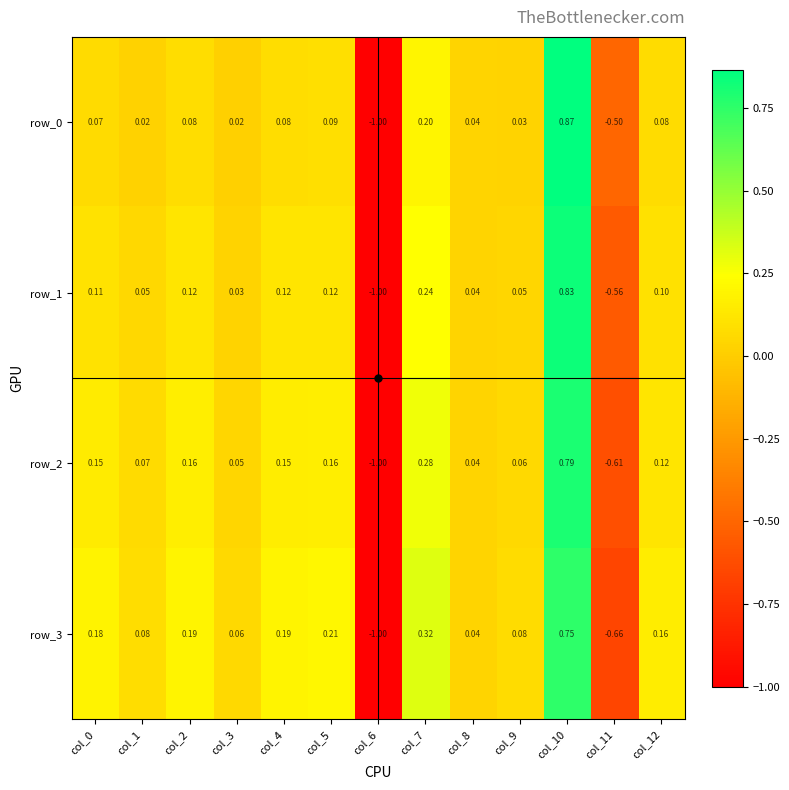

How many values in the row_3 series exceed 0?

11